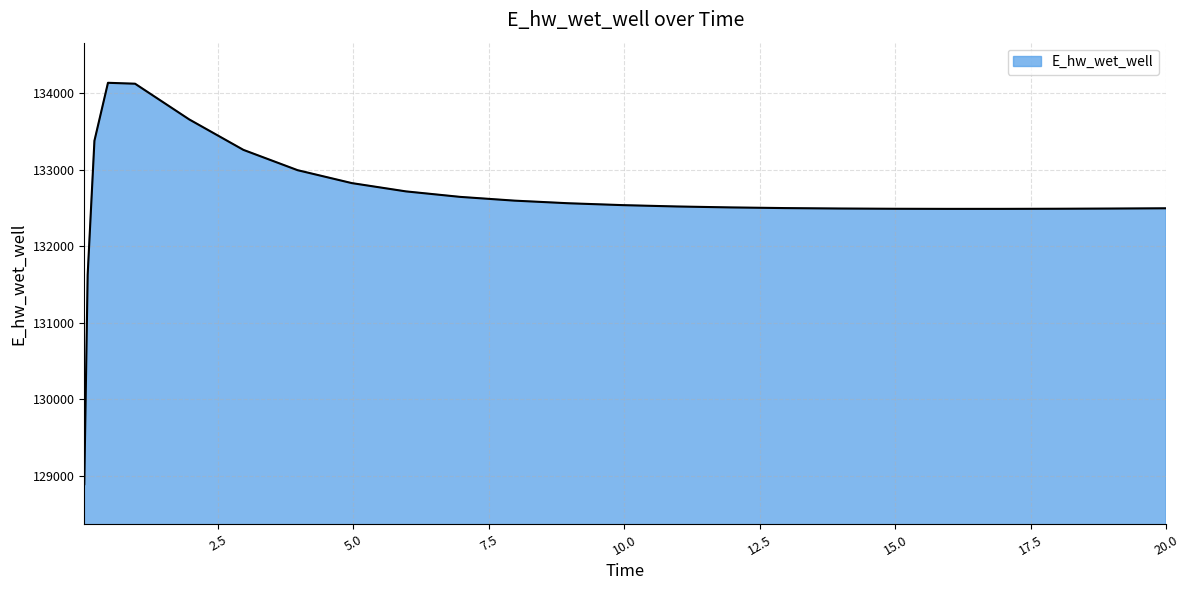

What is the greatest value displayed?

134135.4